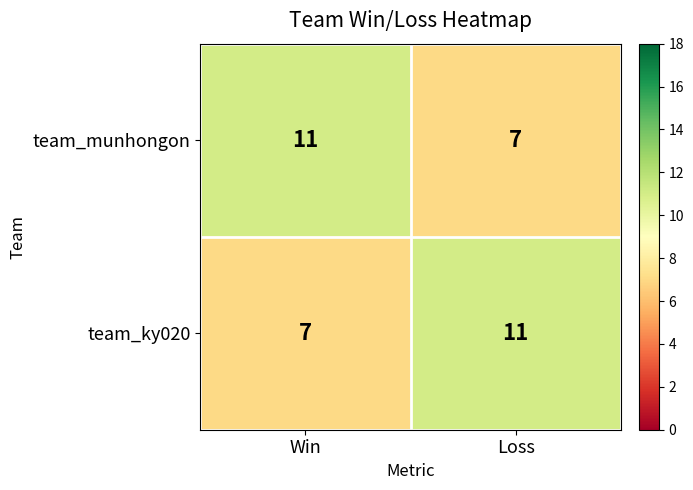

How many series are shown in this chart?

2